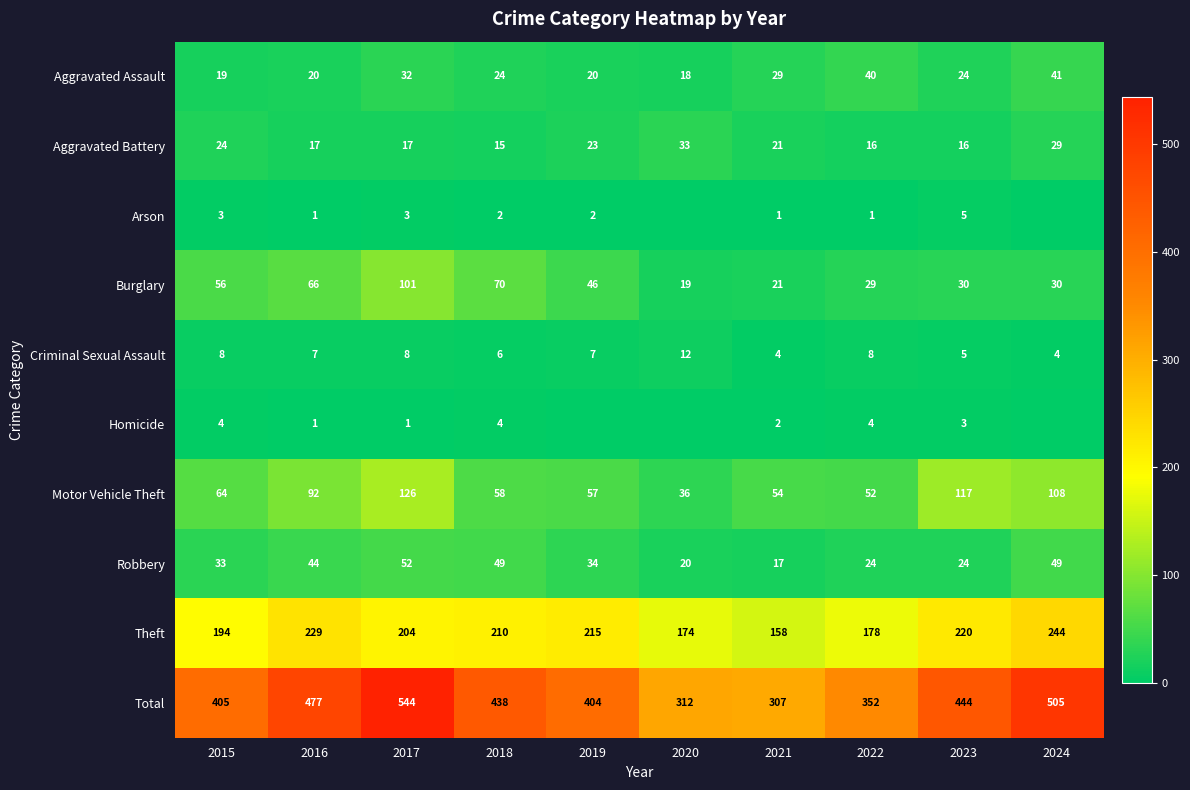

What is the spread (max minus min) of values at 2017?

543